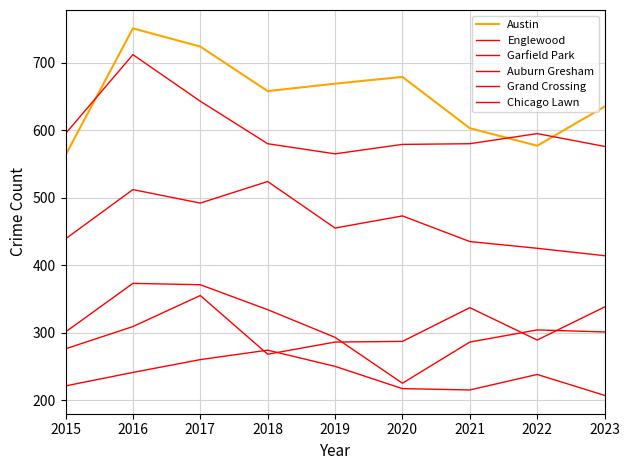

How many lines are shown in the chart?

6